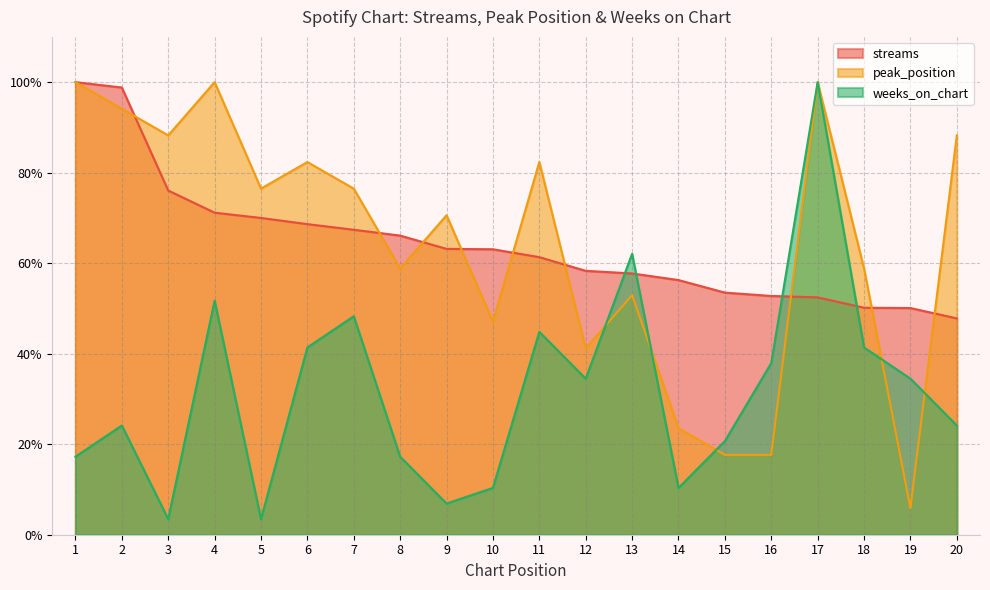

The value of peak_position at 11 is 38.1. True or false?

False